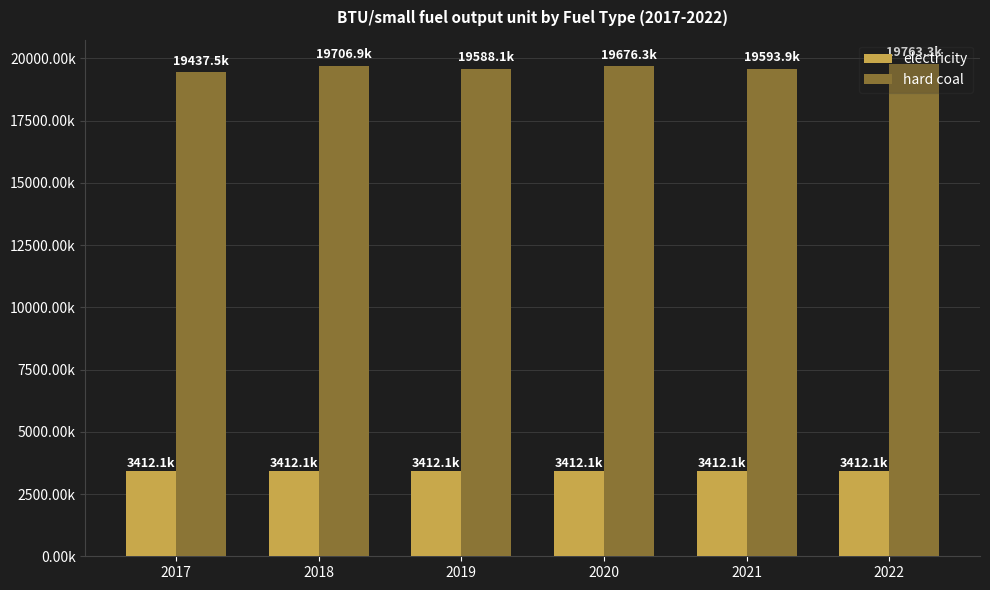

Are the bars grouped side by side (vs. stacked)?

Yes